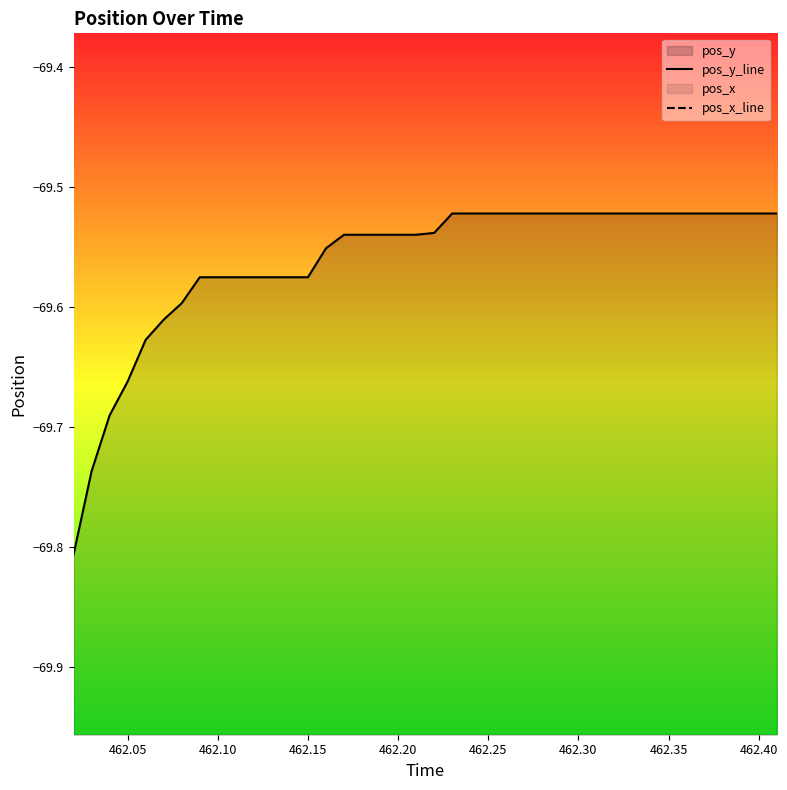

Reading right to left, extract all data points from this chart.

pos_y_line: -69.5	-69.5	-69.5	-69.5	-69.5	-69.5	-69.5	-69.5	-69.5	-69.5	-69.5	-69.5	-69.5	-69.5	-69.5	-69.5	-69.5	-69.5	-69.5	-69.5	-69.5	-69.5	-69.5	-69.5	-69.5	-69.6	-69.6	-69.6	-69.6	-69.6	-69.6	-69.6	-69.6	-69.6	-69.6	-69.6	-69.7	-69.7	-69.7	-69.8
pos_x_line: -1.0	-1.0	-1.0	-1.0	-1.0	-1.0	-1.0	-1.0	-0.9	-0.9	-0.9	-0.9	-0.9	-0.9	-0.9	-0.9	-0.9	-0.9	-0.9	-0.9	-0.9	-0.9	-0.9	-0.9	-0.9	-0.9	-0.9	-0.9	-0.9	-0.9	-0.9	-0.9	-0.9	-0.9	-0.9	-0.9	-0.9	-0.9	-0.9	-1.0